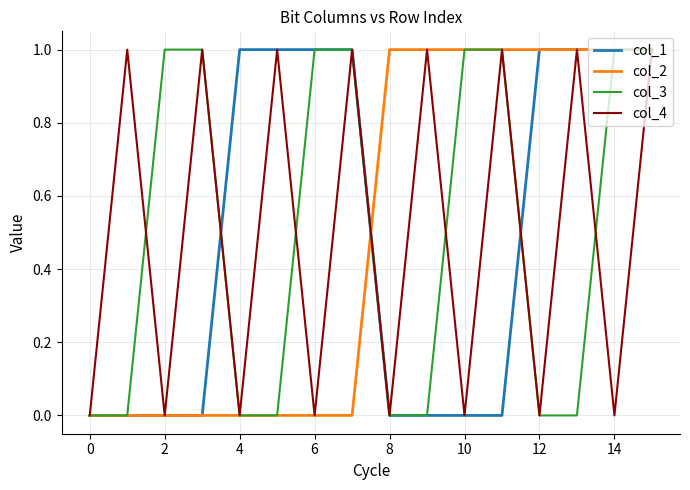

What is the maximum value shown in the chart?

1